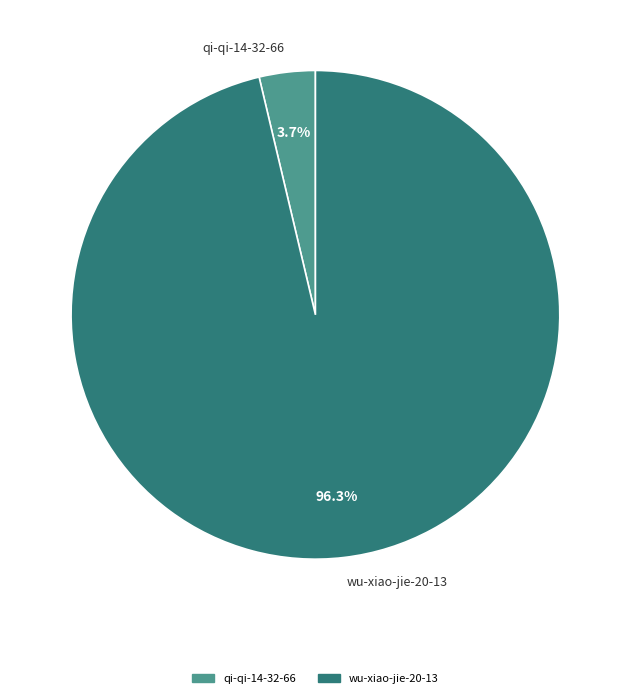

Which category has the biggest portion of the pie?

wu-xiao-jie-20-13